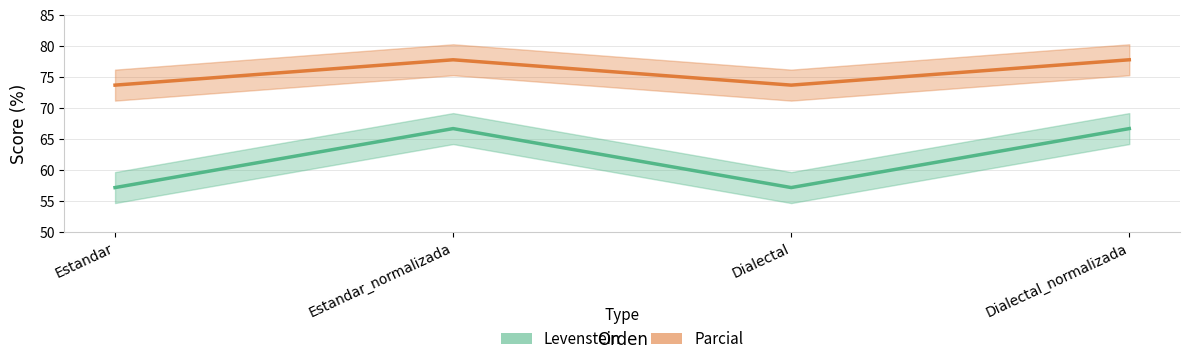

How many interior local peaks does the Levenstein series have?

1